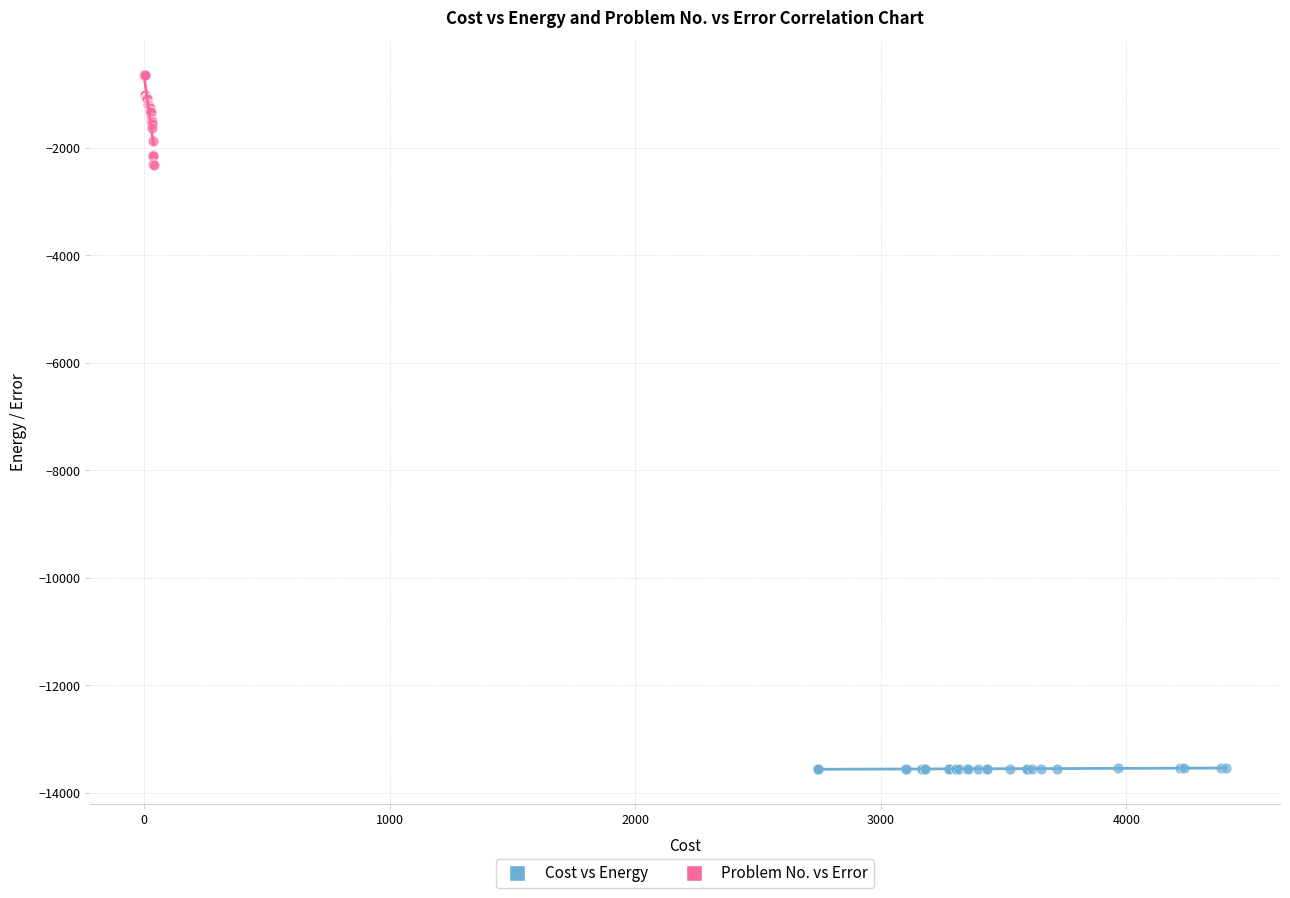

Which series contains the lowest Y value?

Cost vs Energy